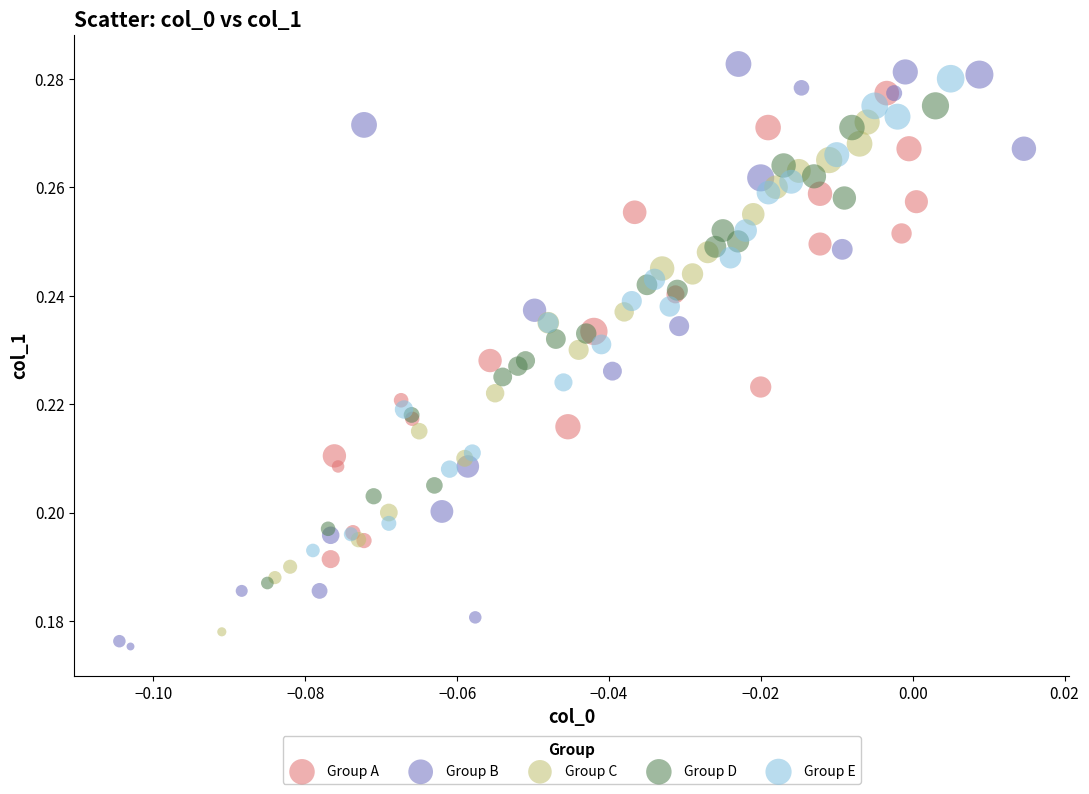

Which series has the widest spread of Y values?

Group B